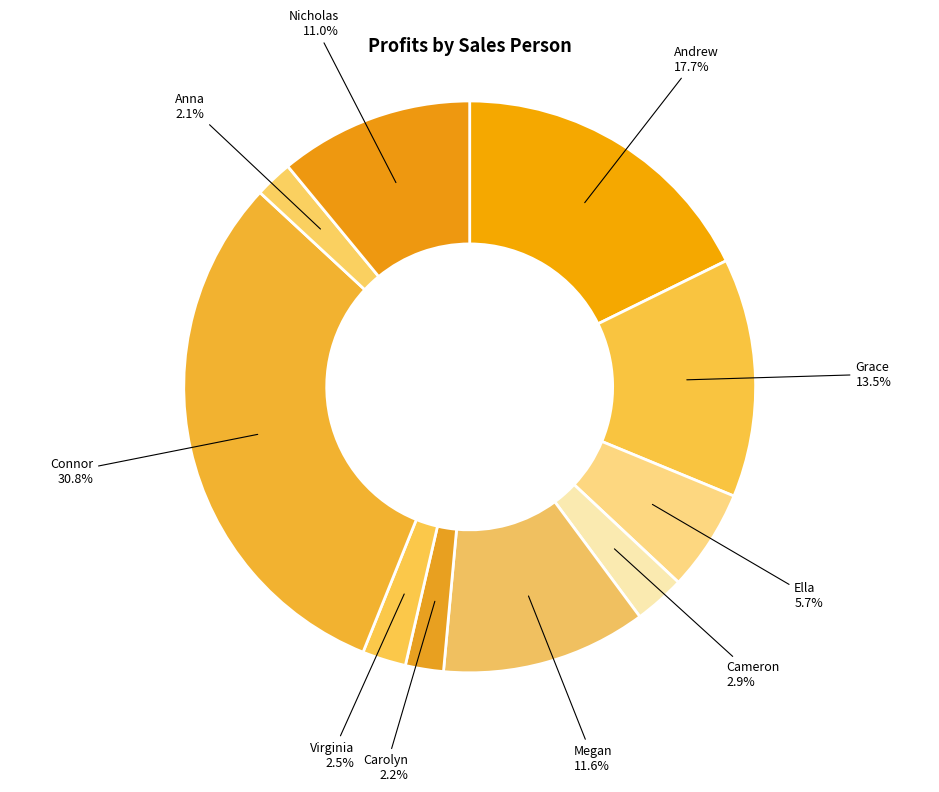

How many segments does this pie chart have?

10